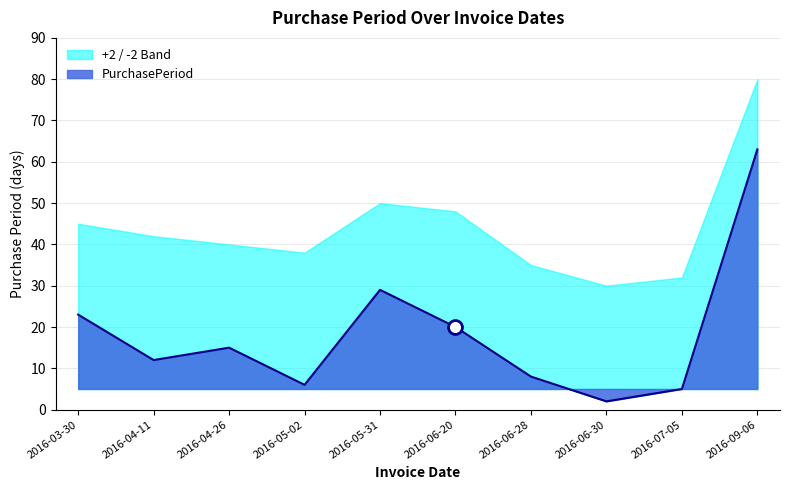

How many data points does each series have?

10